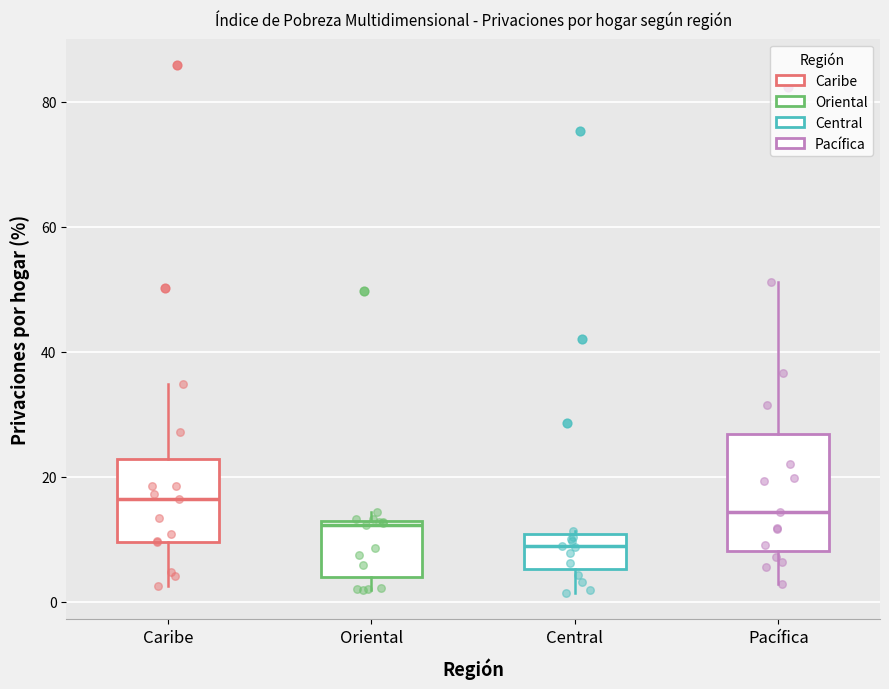

Which box has the lowest median line?

Central